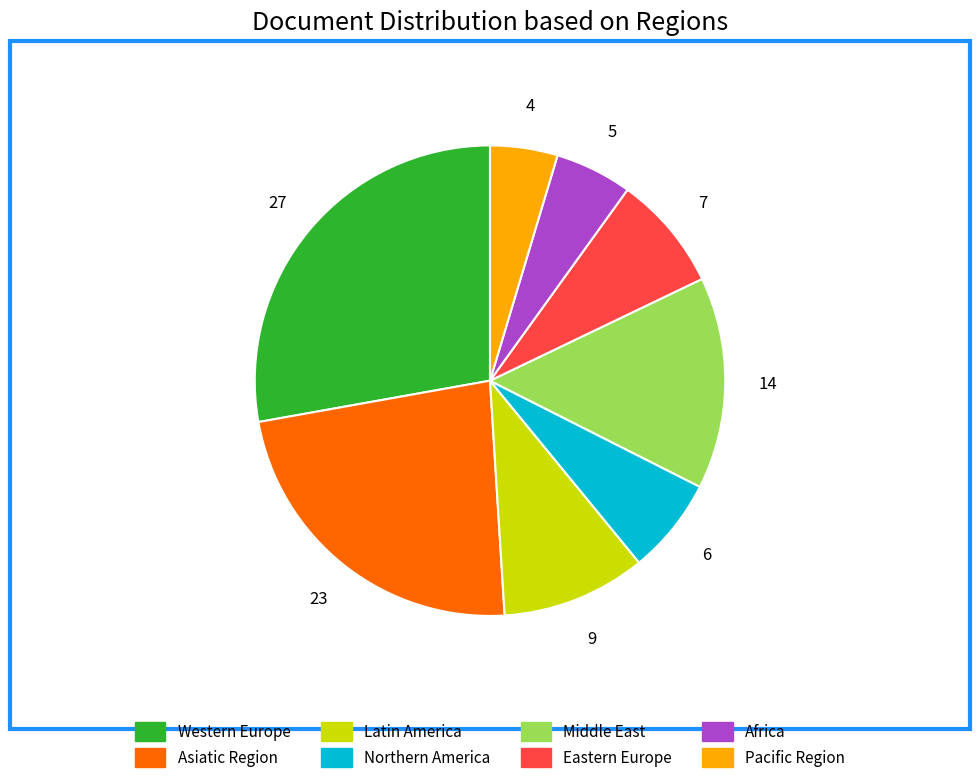

Which has a higher value, Pacific Region or Latin America?

Latin America